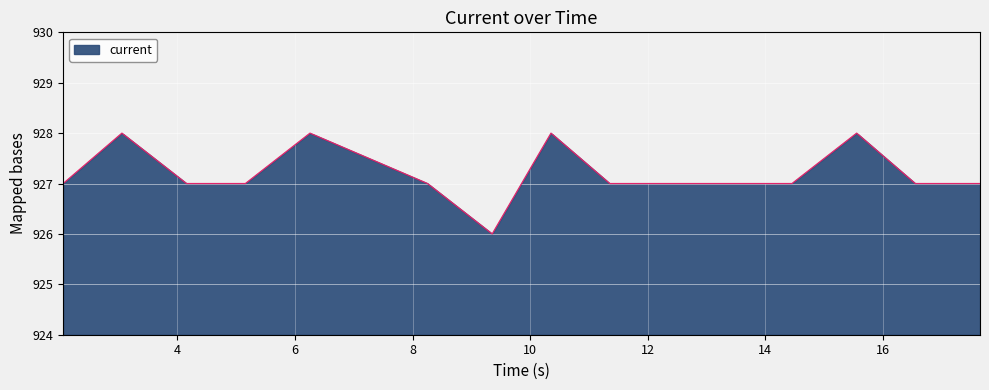

What is the minimum value shown in the chart?

926.0